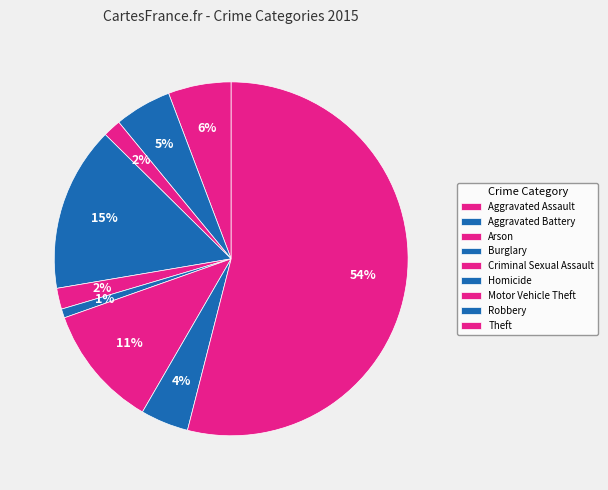

Which category has the biggest portion of the pie?

Theft